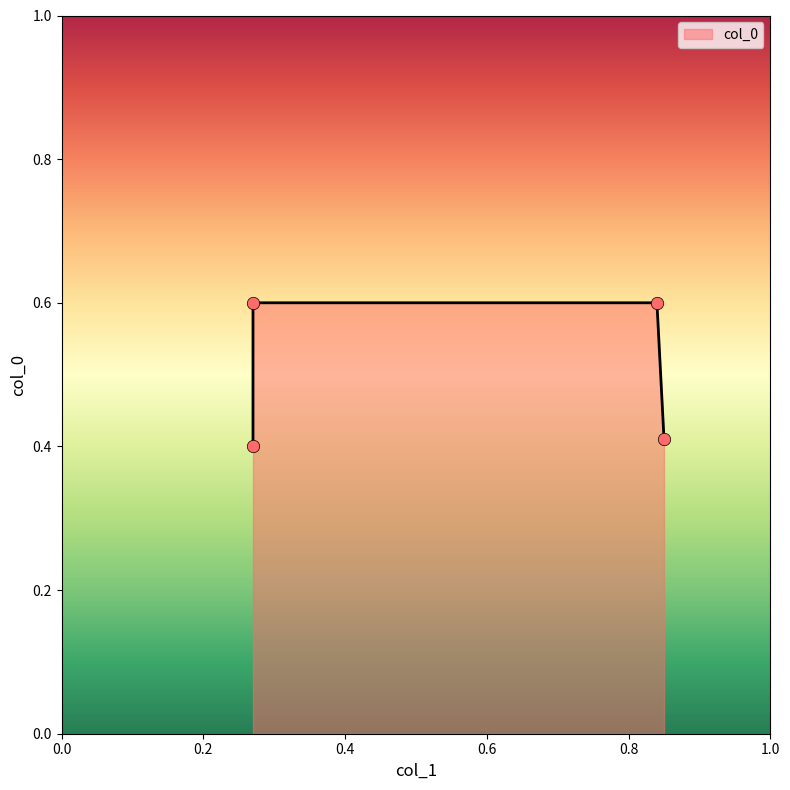

What is the change in value from 0.84 to 0.85?

-0.2